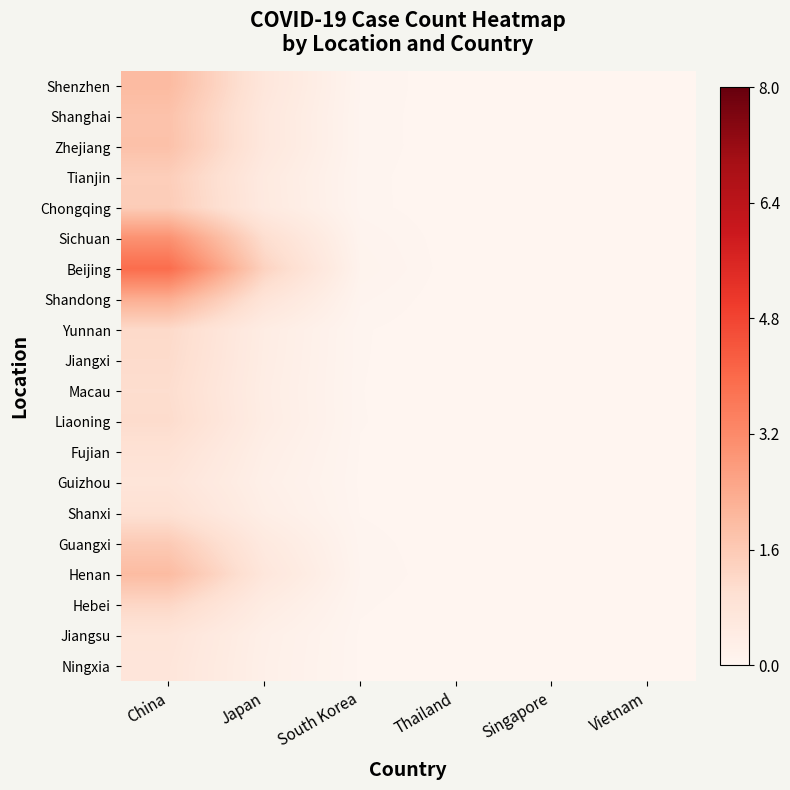

What is the total value across all series at China?

31.3